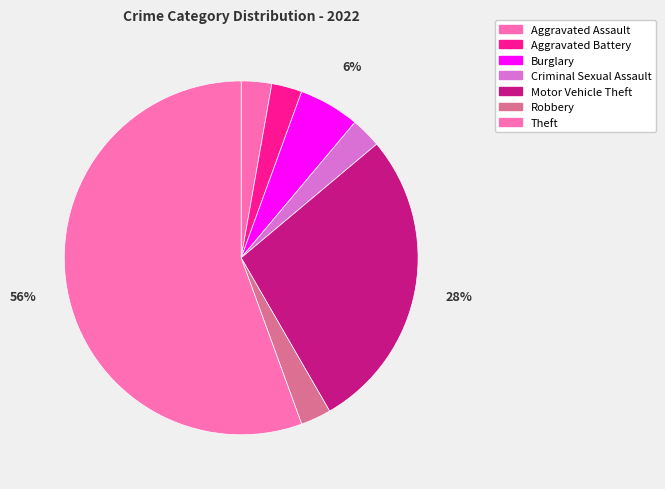

What percentage is the Burglary slice, to the nearest percent?

6%